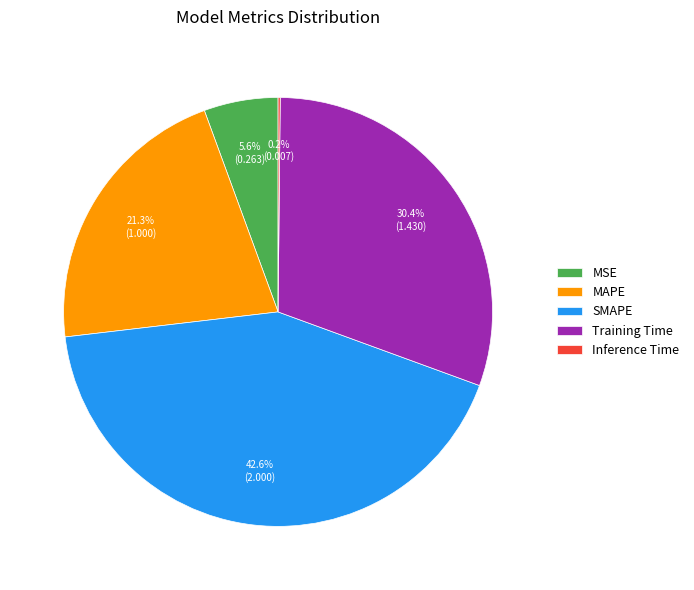

What portion of the pie excludes MAPE?

78.7%